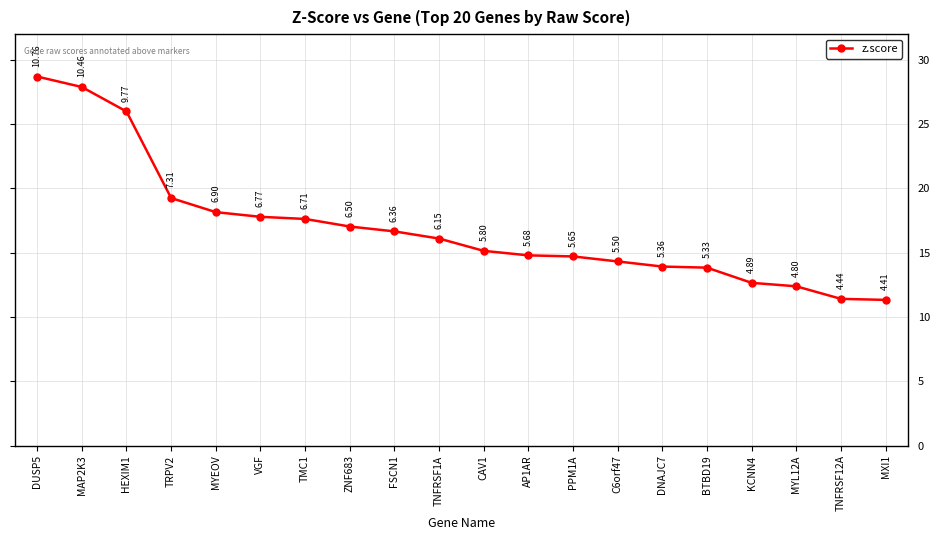

List the labels in order of value, smallest first.

MXI1, TNFRSF12A, MYL12A, KCNN4, BTBD19, DNAJC7, C6orf47, PPM1A, AP1AR, CAV1, TNFRSF1A, FSCN1, ZNF683, TMC1, VGF, MYEOV, TRPV2, HEXIM1, MAP2K3, DUSP5